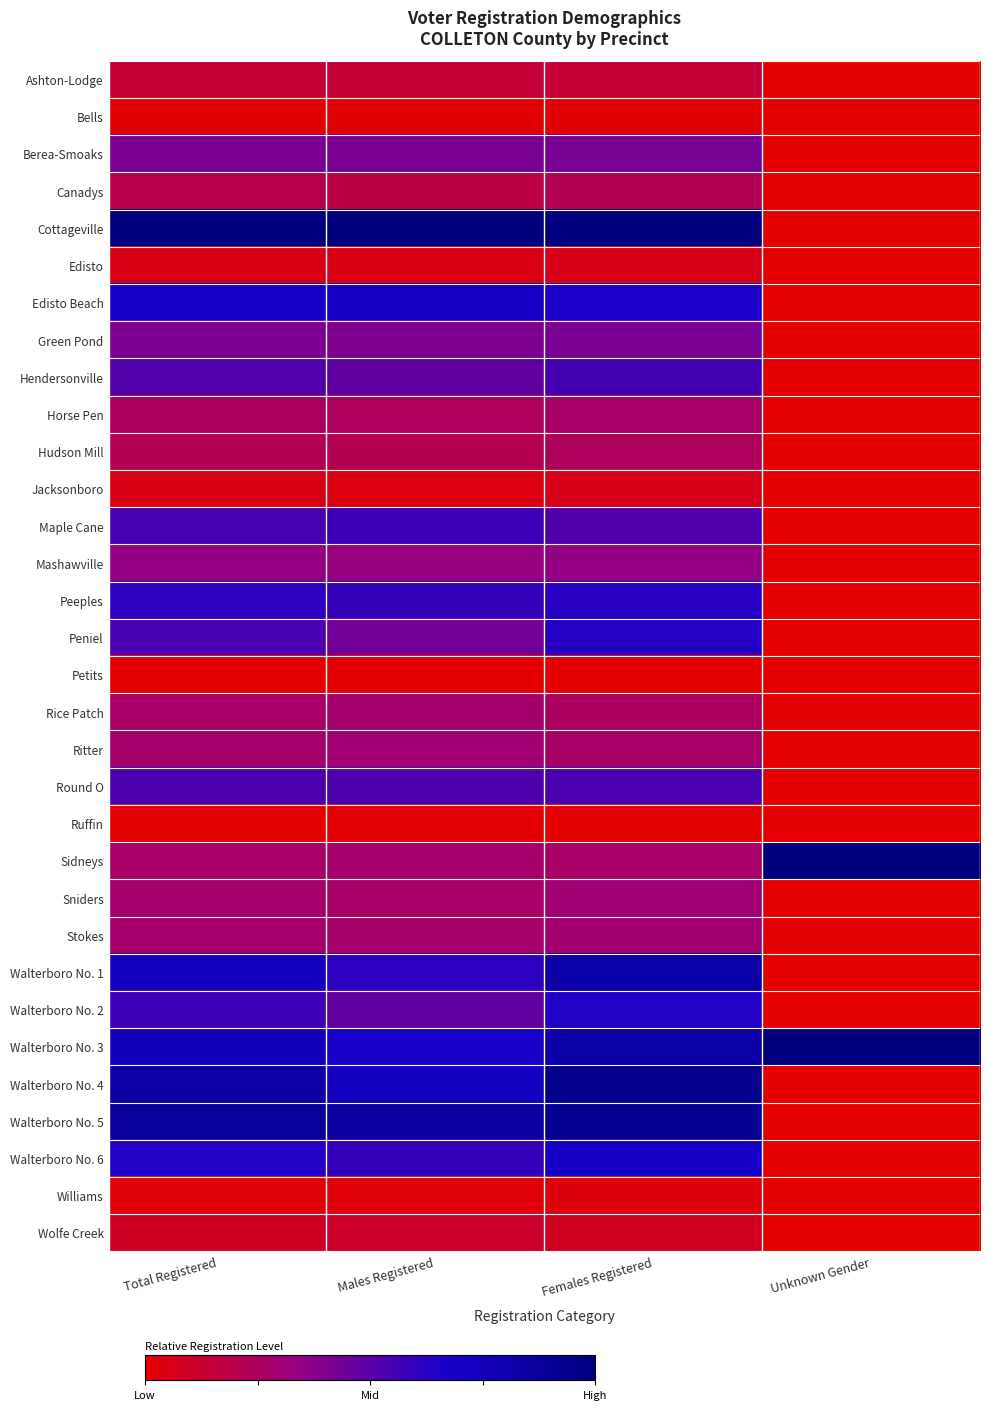

What is the total value across all series at Males Registered?

11.8